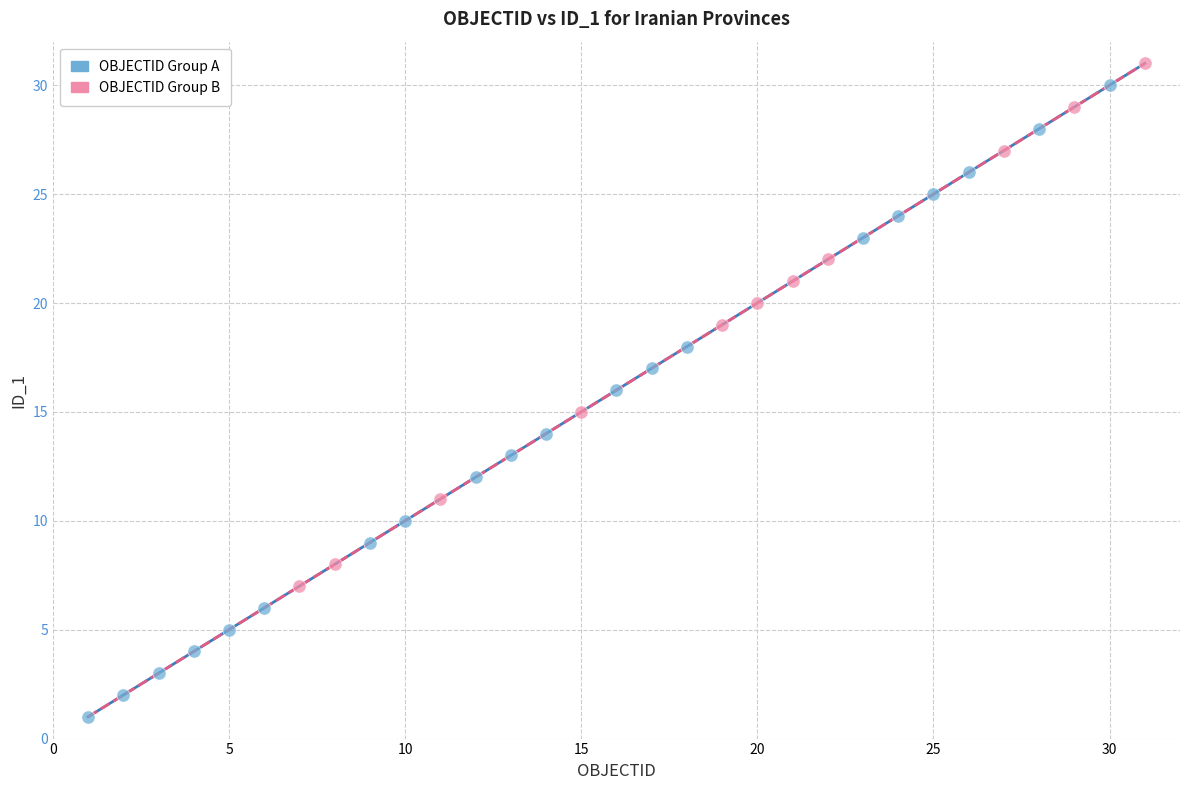

Which series has the widest spread of Y values?

OBJECTID Group A